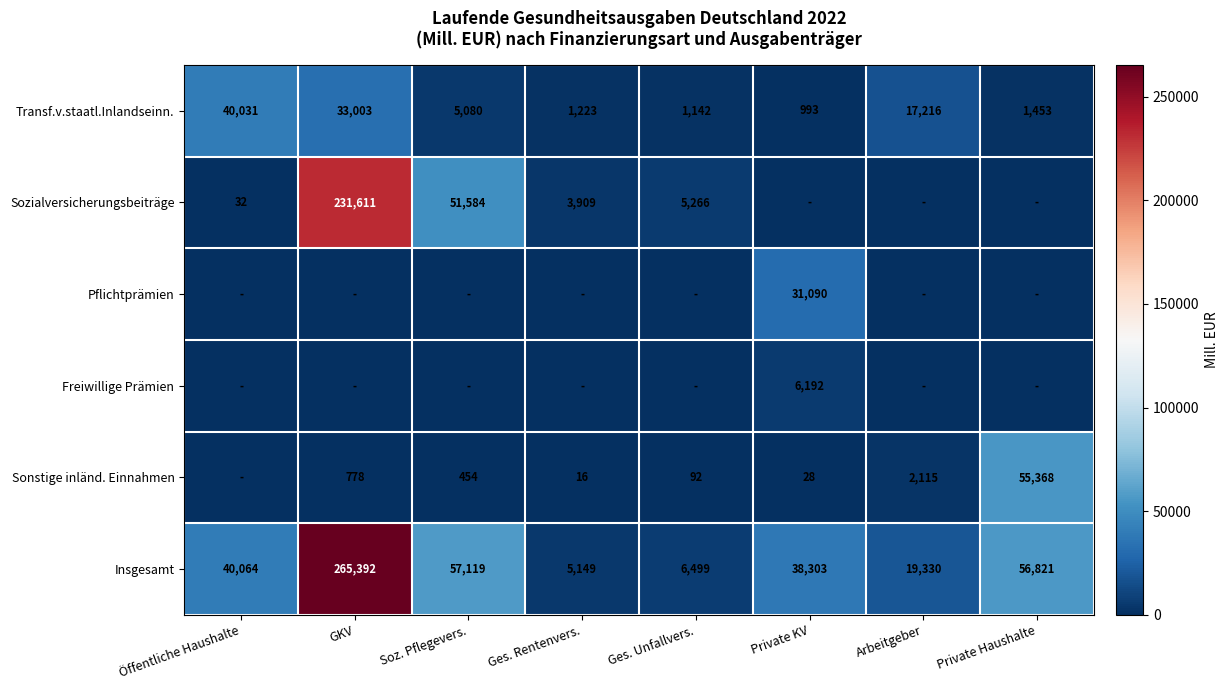

What is the lowest value of the Insgesamt series?

5149